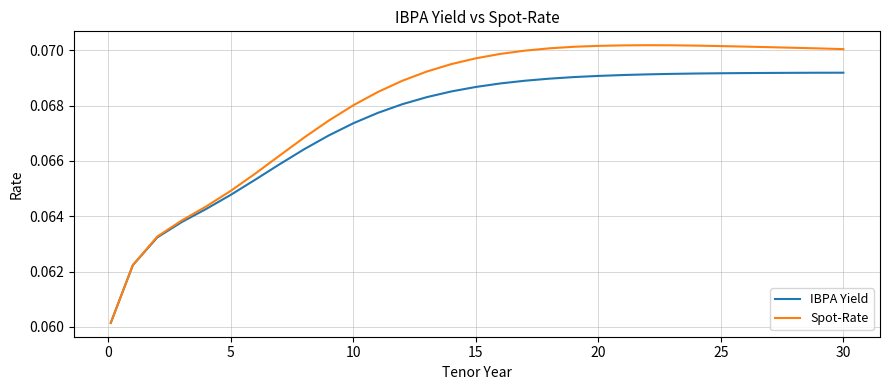

Count the number of categories in the chart.

31